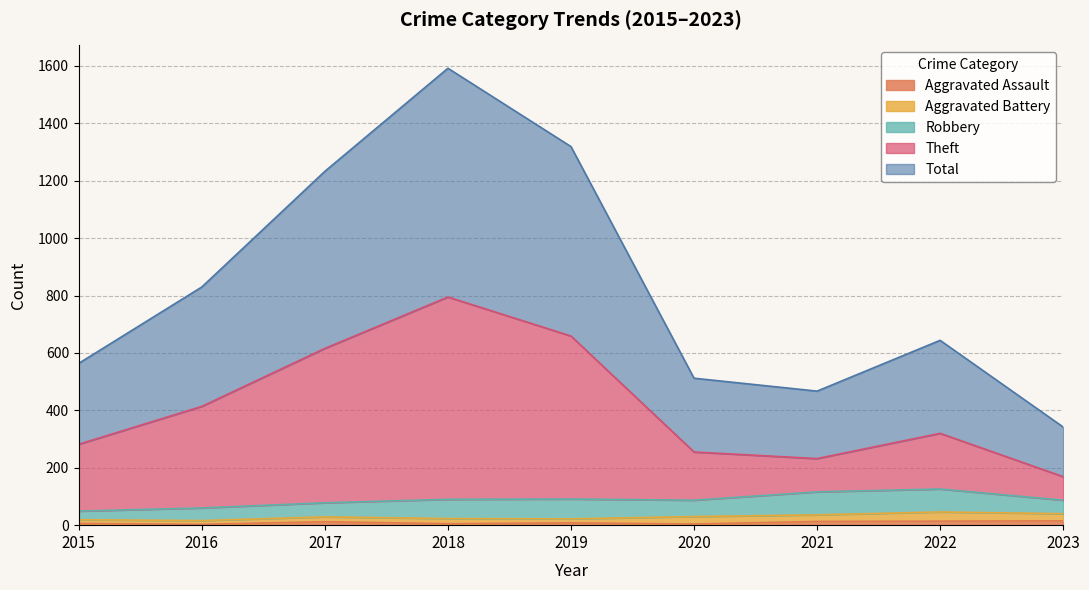

Is it true that Theft equals 64 at 2023?

False